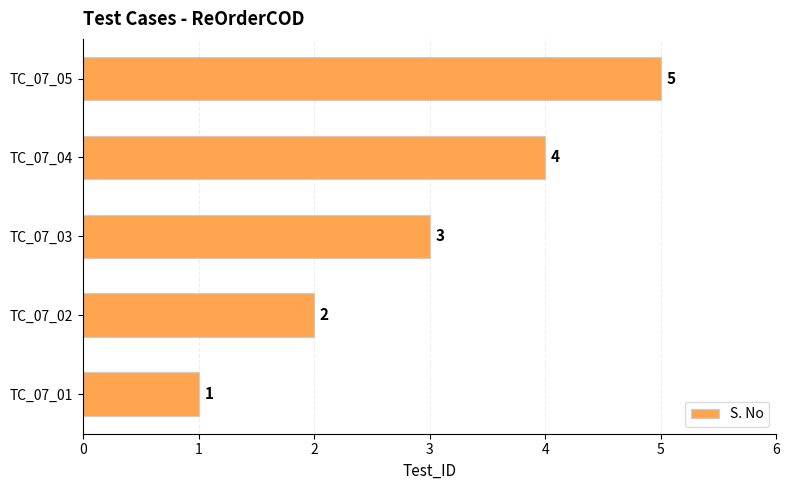

List the labels in order of value, smallest first.

TC_07_01, TC_07_02, TC_07_03, TC_07_04, TC_07_05